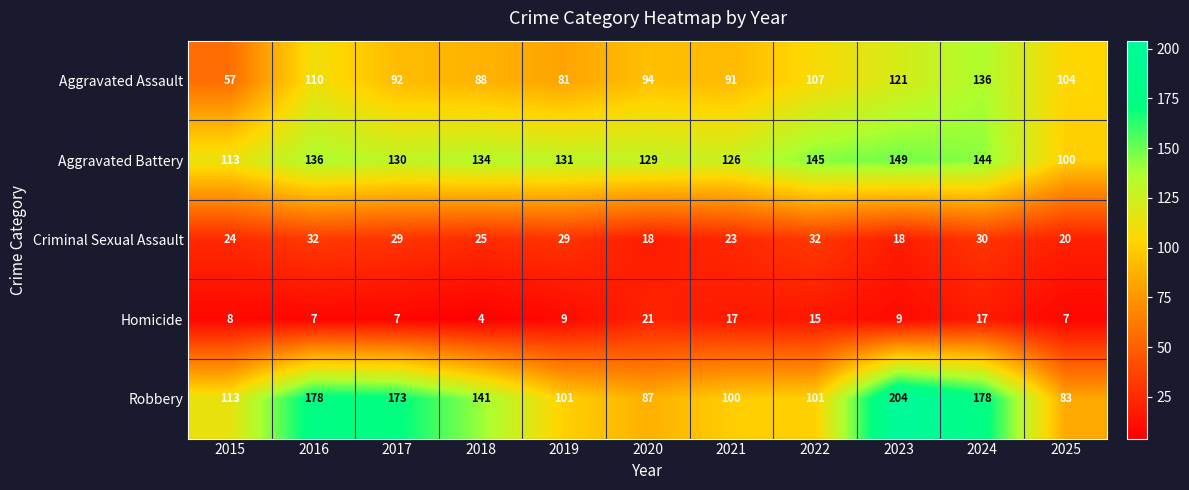

The value of Aggravated Battery at 2016 is 136. True or false?

True